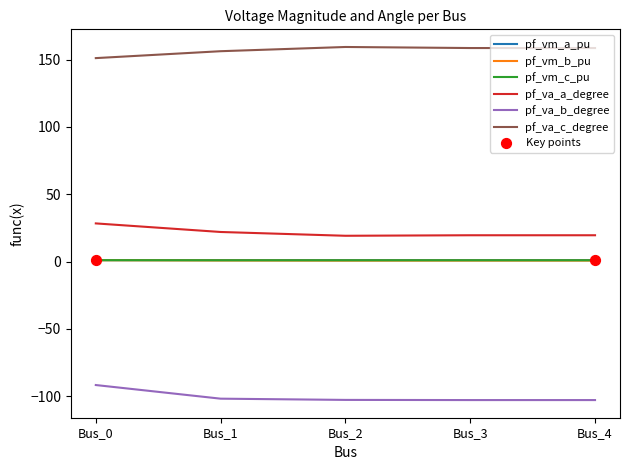

At how many categories does at least one series exceed 75?

5